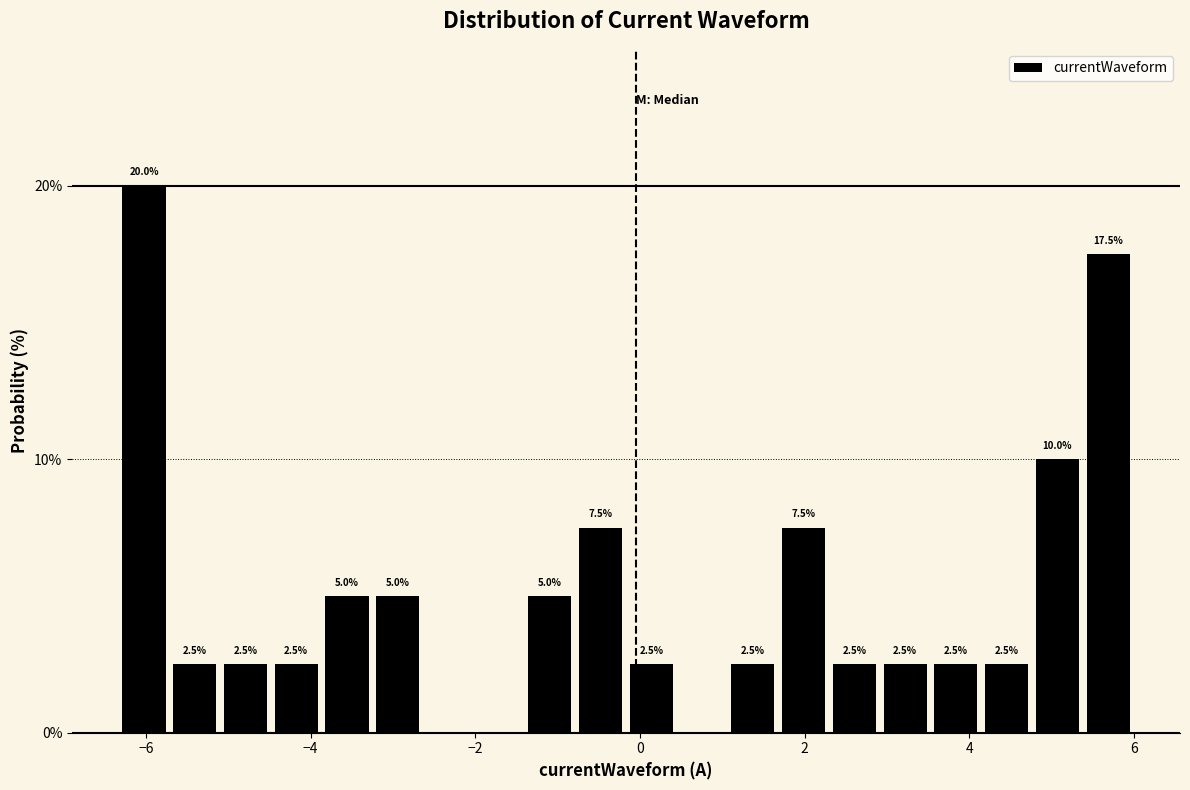

Around what value on the x-axis is the tallest bar? Give the approximate position of its centre, as read against the axis.

-6.0